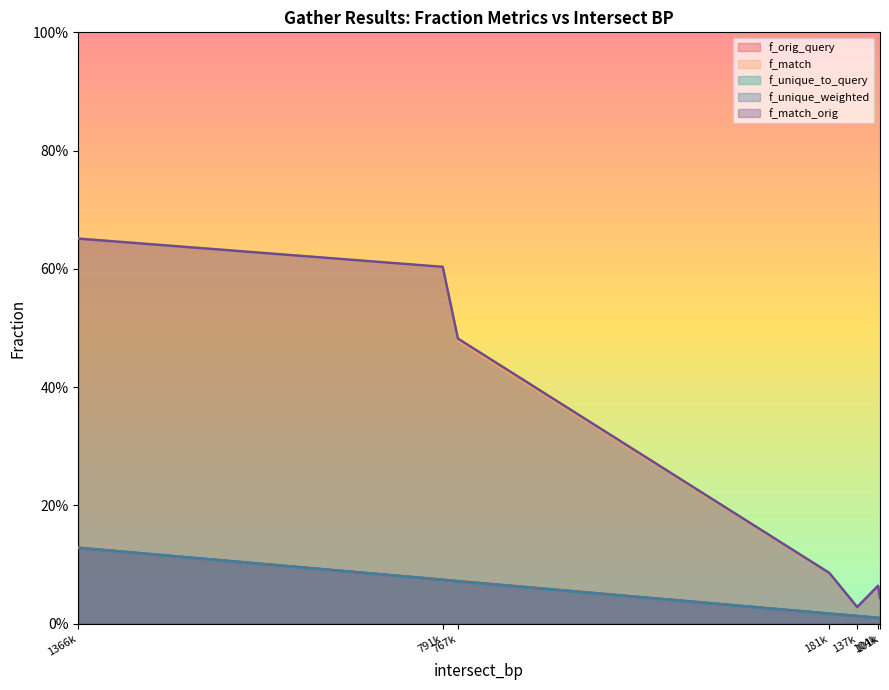

True or false: f_unique_weighted has a value of 0.0 at 101k.

False